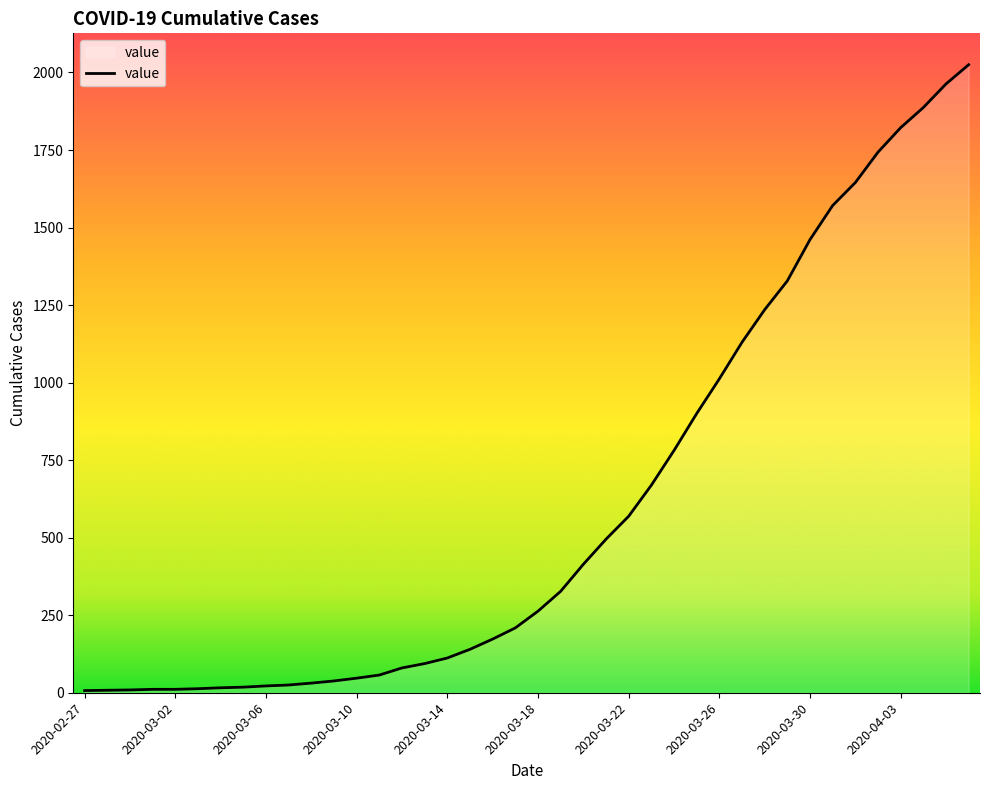

How many values are below 263?

20